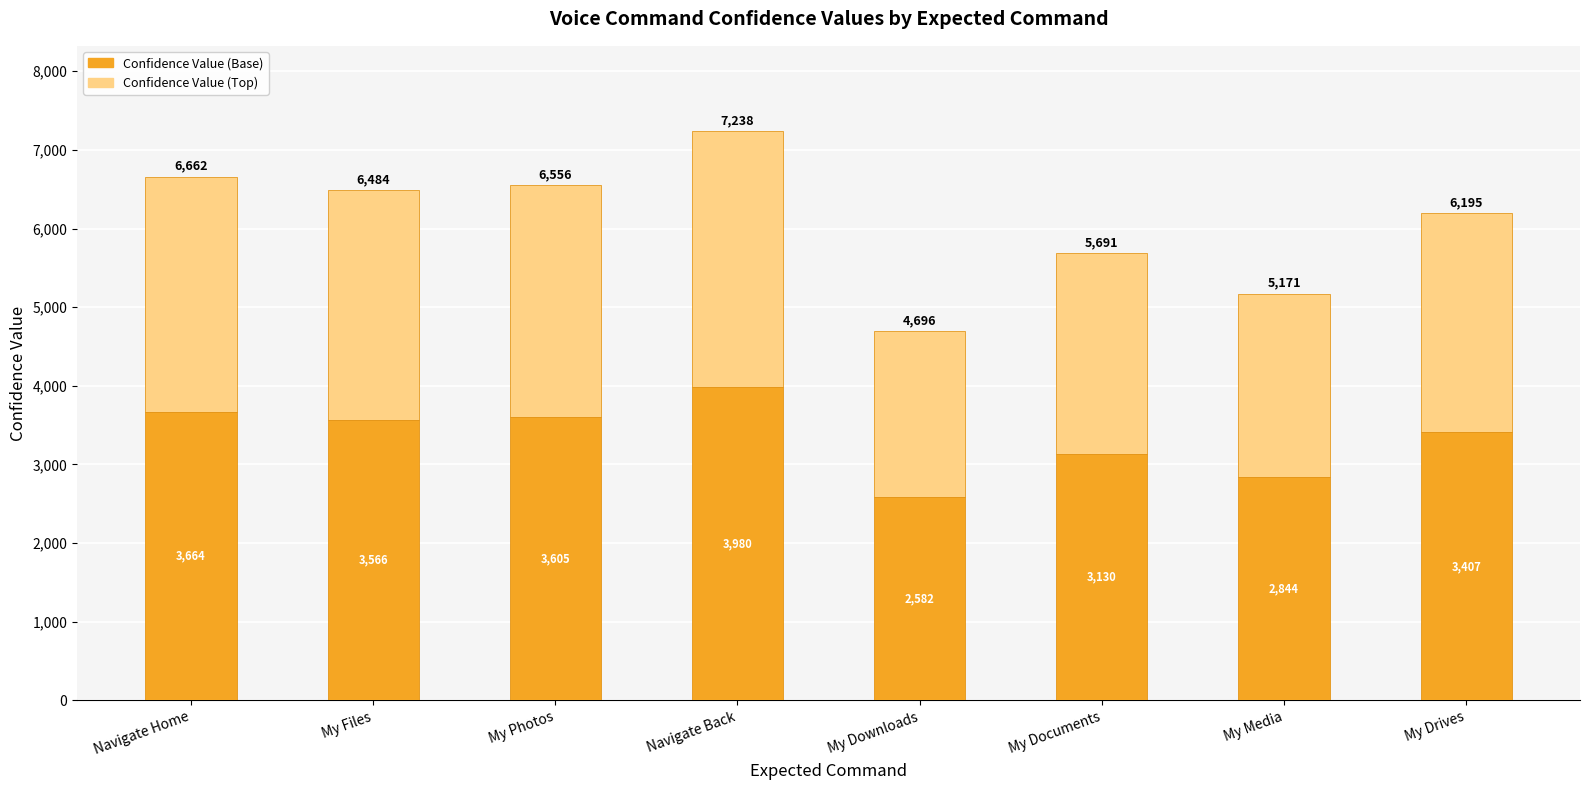

Does the chart contain stacked bars?

Yes